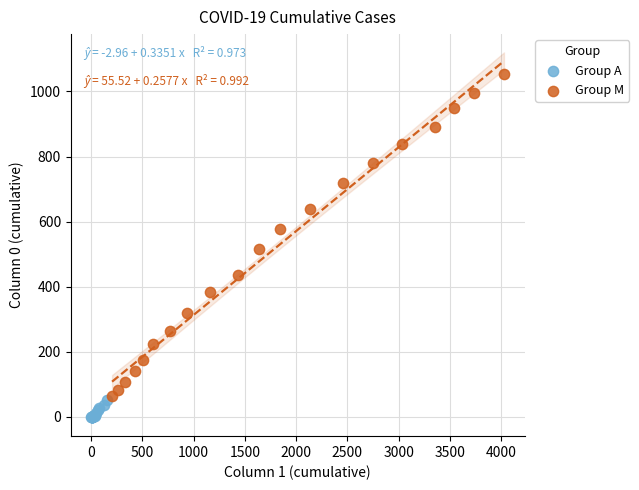

Which series reaches the minimum Y coordinate?

Group A